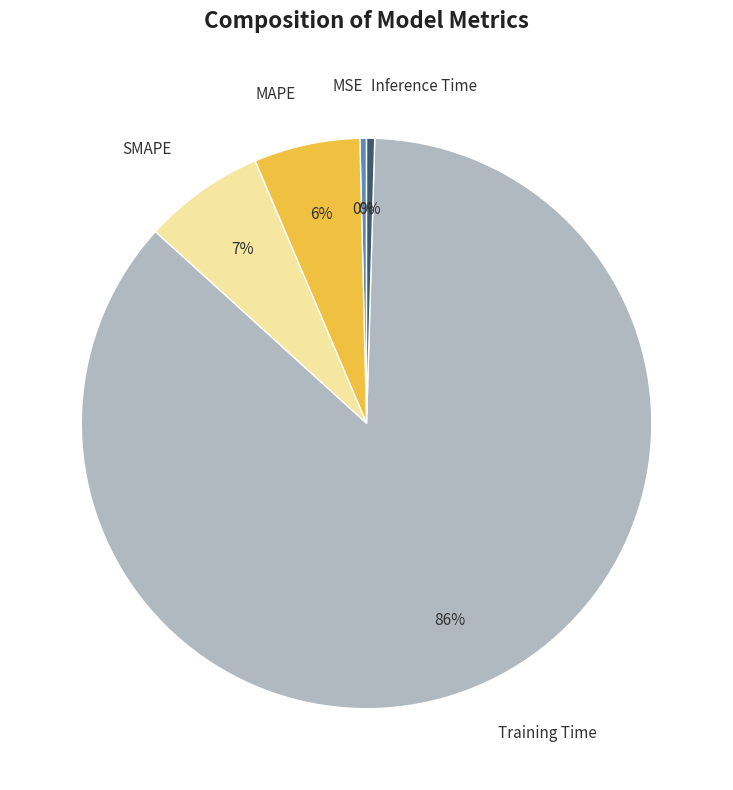

How many segments does this pie chart have?

5